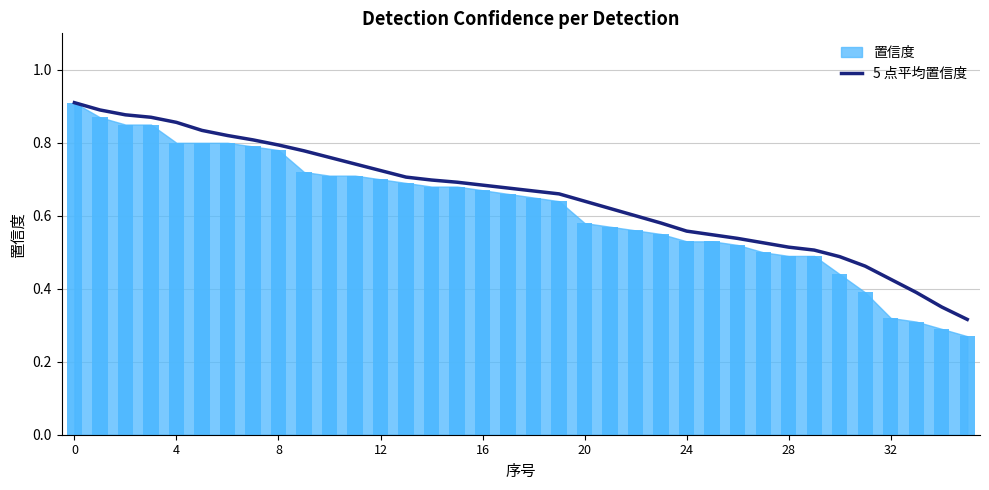

What is the difference between the values at 33 and 9?

0.4